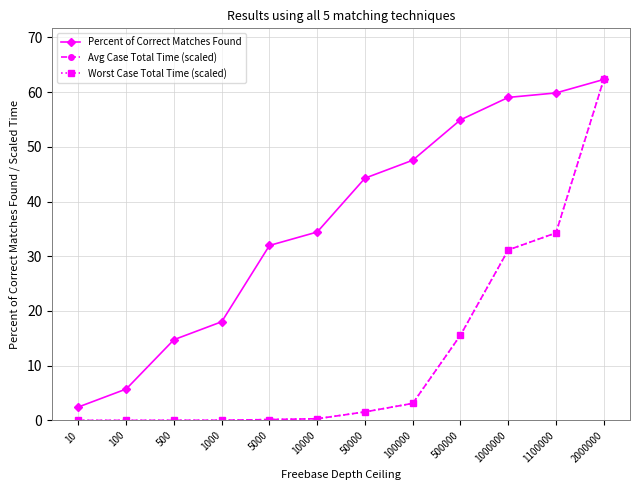

Does the chart have visible grid lines?

Yes